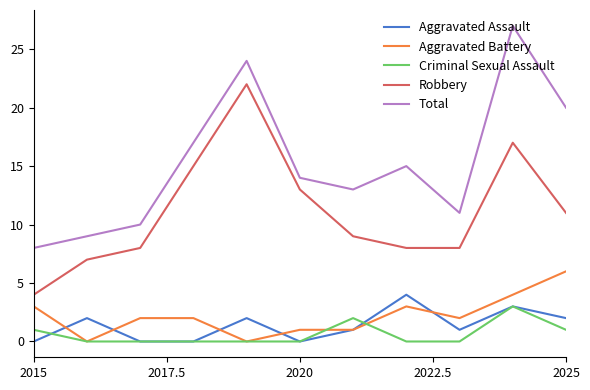

Which series has the largest total across all categories?

Total